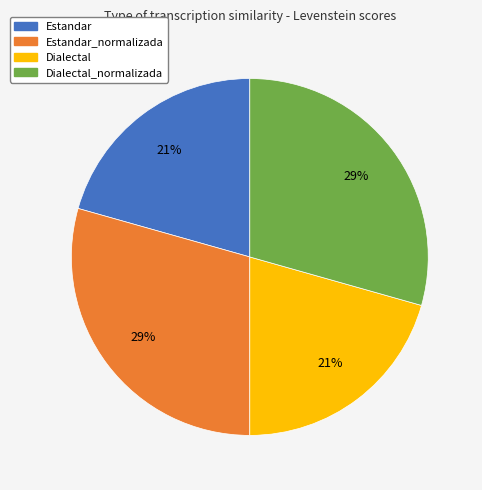

Does any single category account for the majority?

No